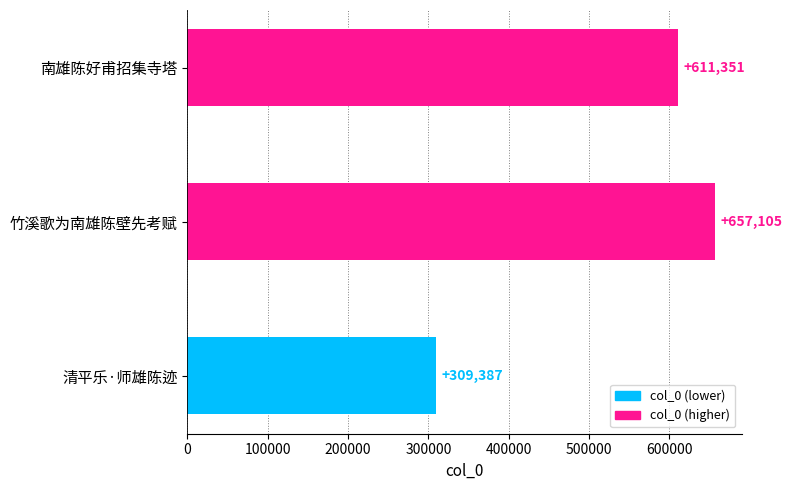

At which label is the value closest to 483246?

南雄陈好甫招集寺塔